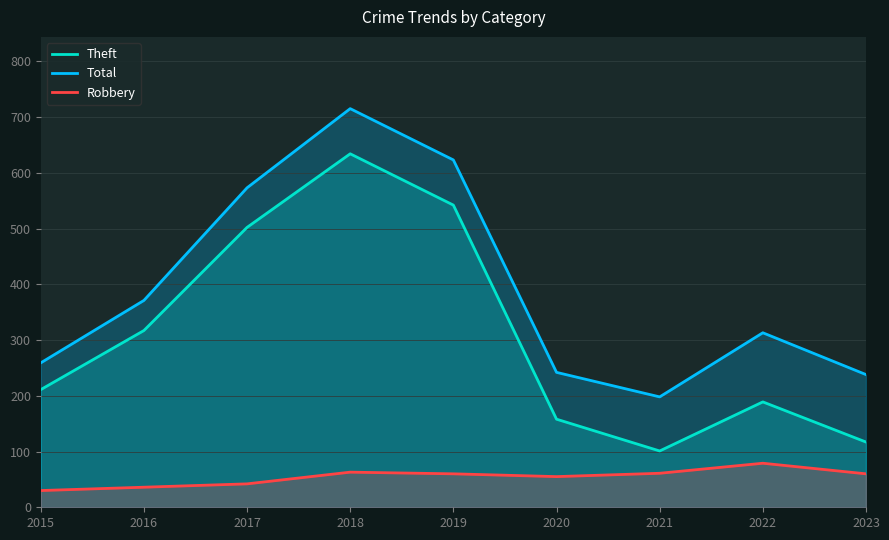

Read the Theft value at 2021, to the nearest 50.

100